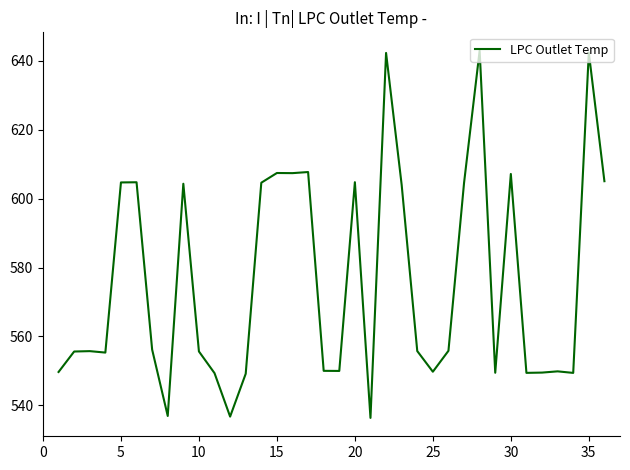

What is the maximum value shown in the chart?

643.0